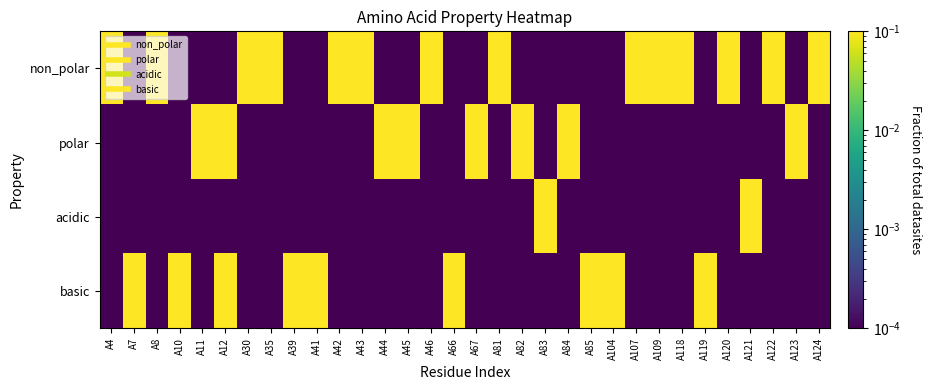

Which label corresponds to the largest value in the chart?

A4